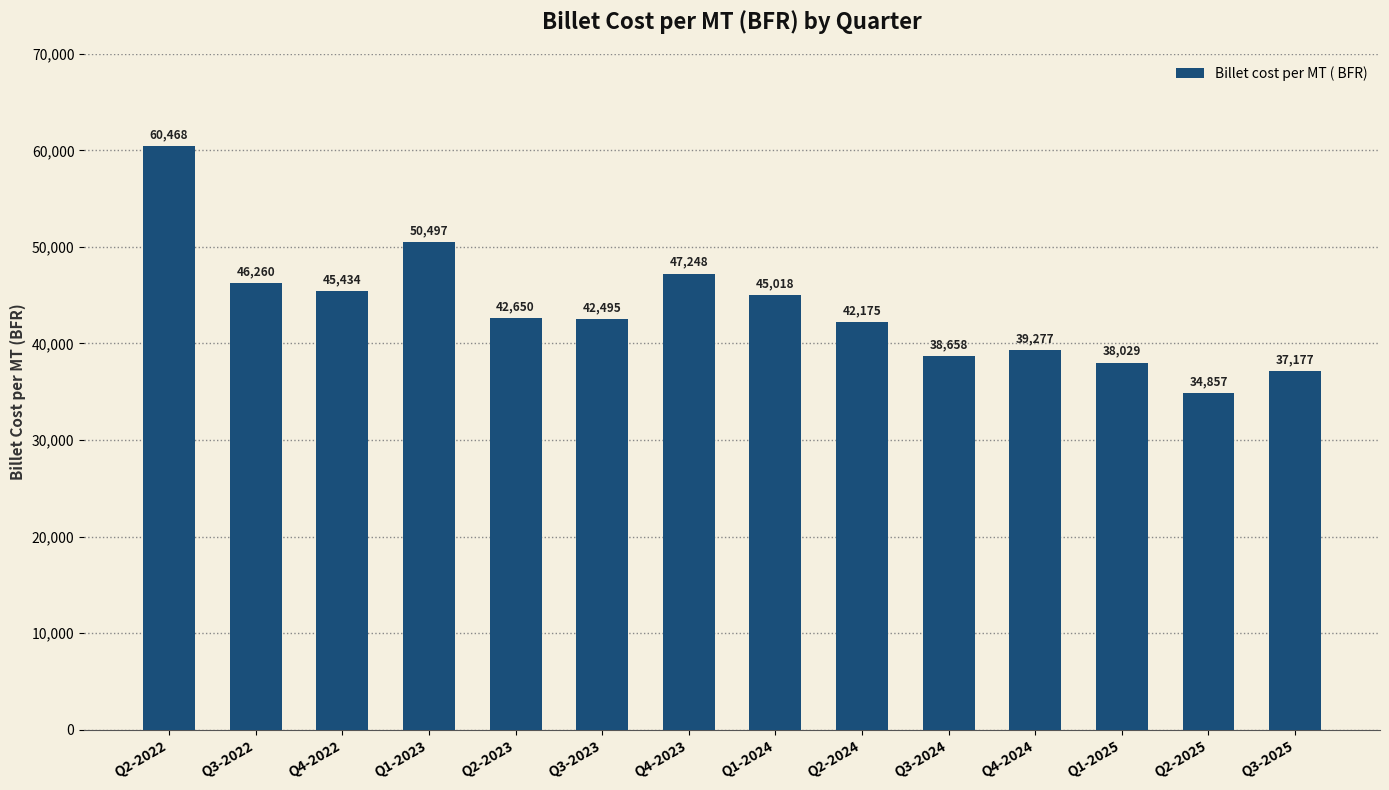

How many values are below 42650?

7